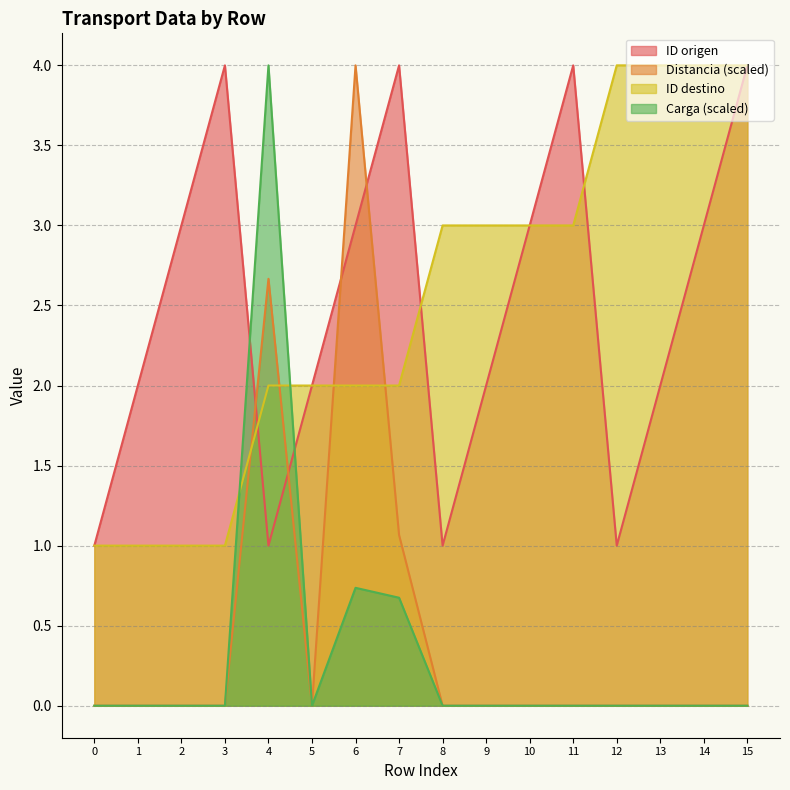

At how many categories does at least one series exceed 2?

13